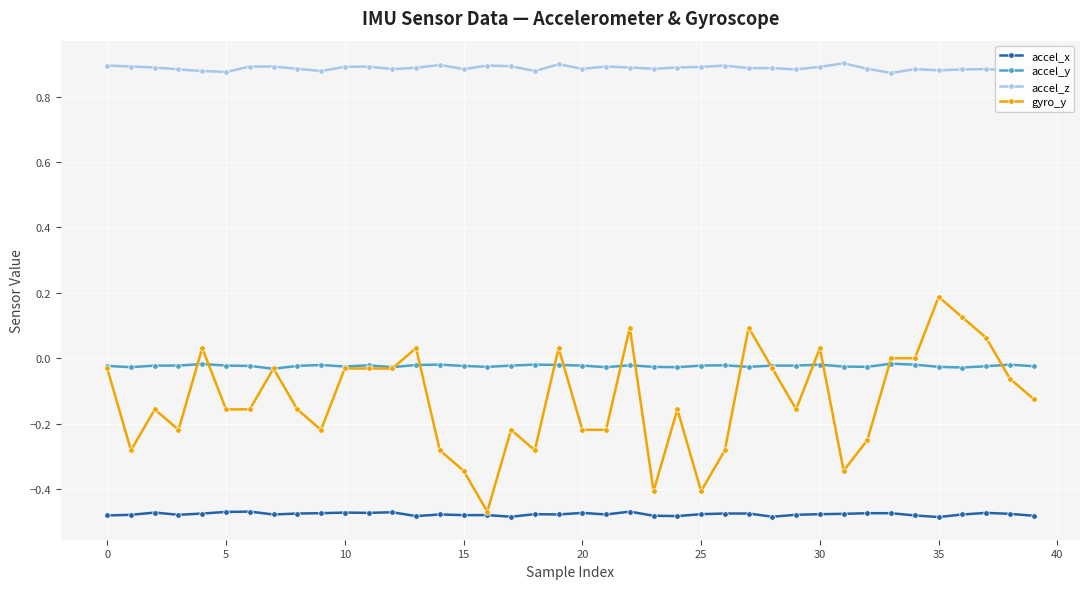

How many accel_z values are between 0 and 1?

40